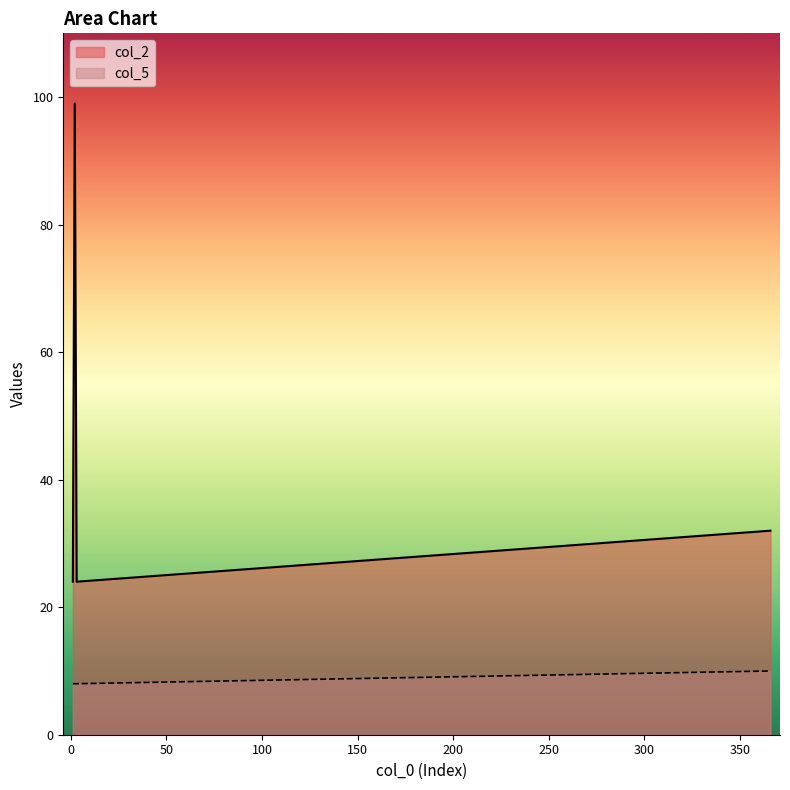

List the labels in order of col_5 value, smallest first.

1, 2, 3, 366